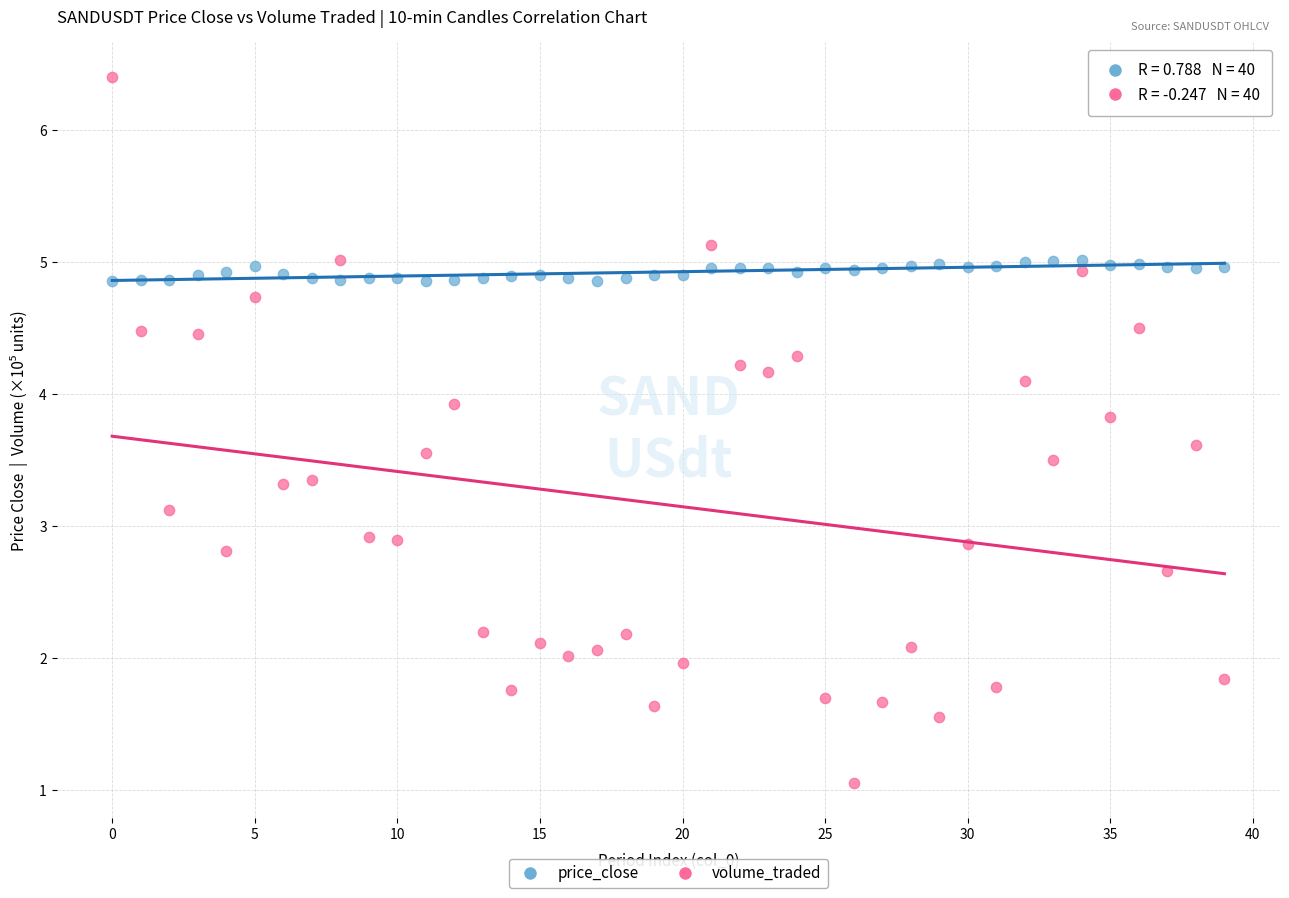

Across all data points, what is the range of Y values (max minus min)?

5.3